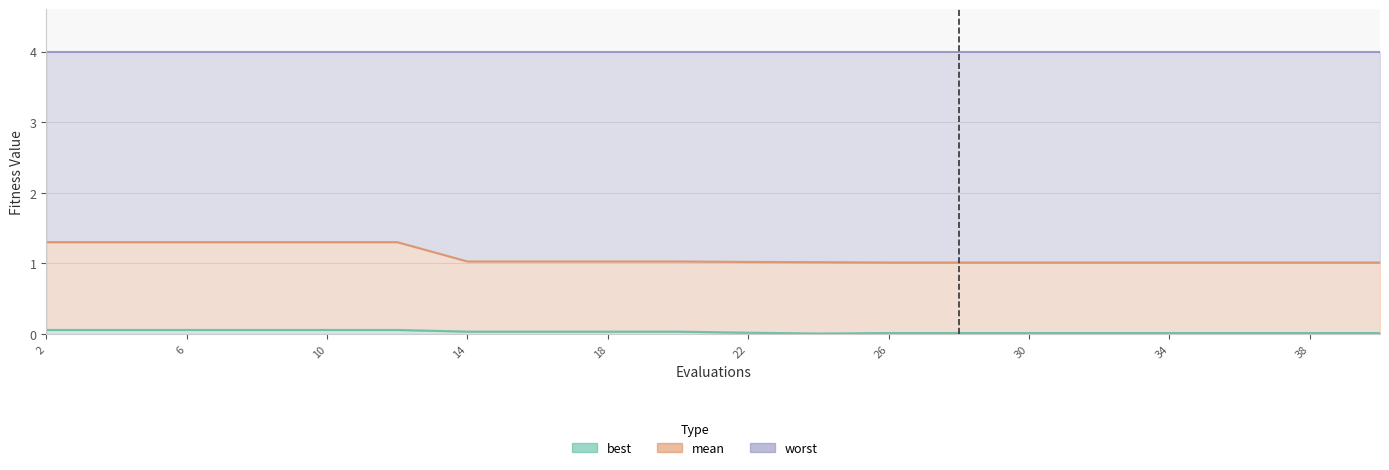

What is the difference between the maximum and minimum values in the mean series?

0.3